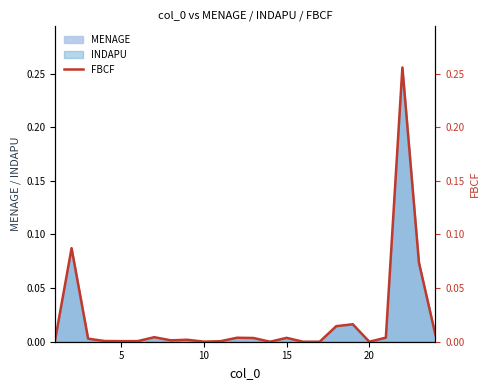

Count the number of categories in the chart.

24